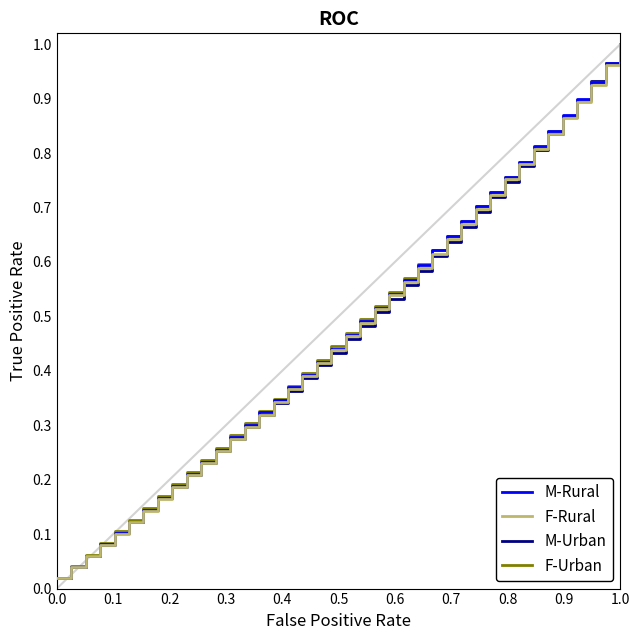

Is the value of M-Urban at 0.0 greater than the value of F-Rural at 1.0?

No